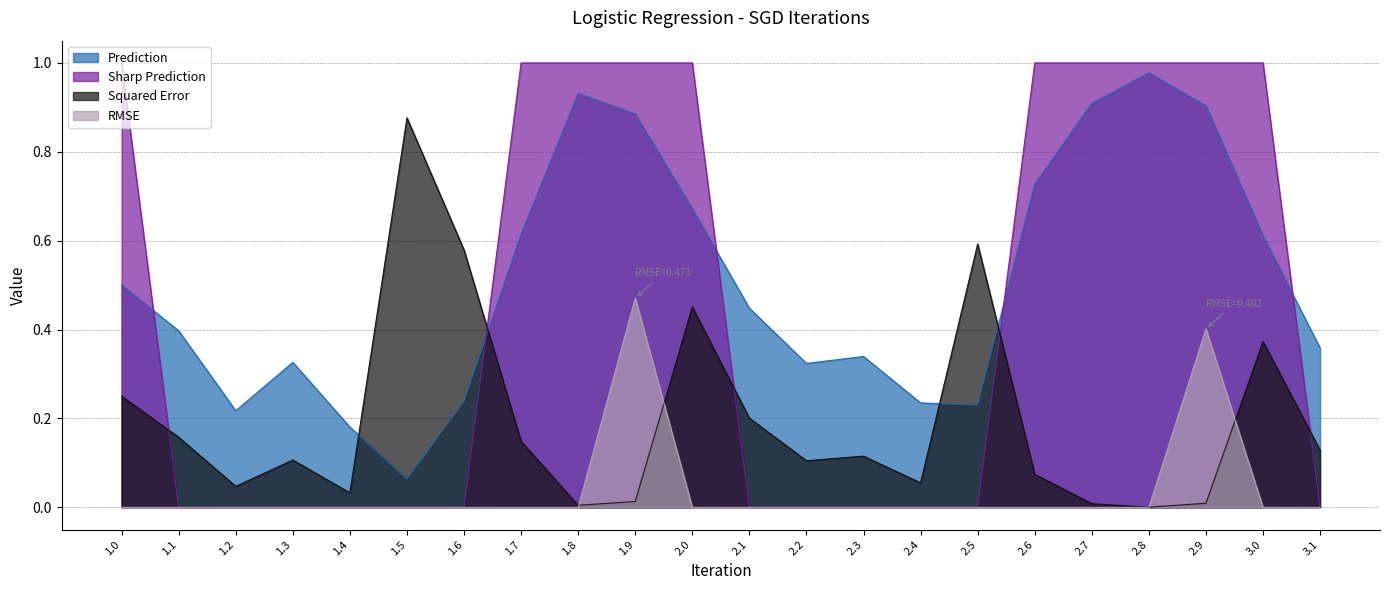

What is the difference between the highest and lowest values at 1.7?

1.0